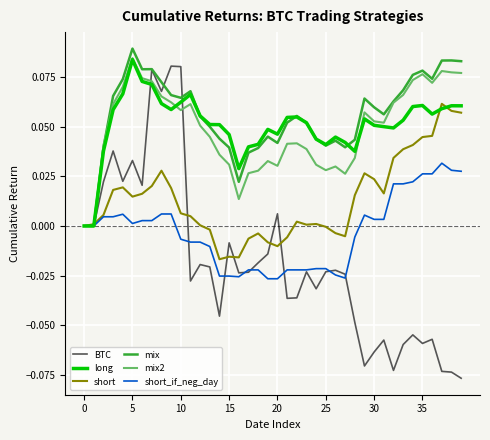

Which series has the widest spread of values?

BTC